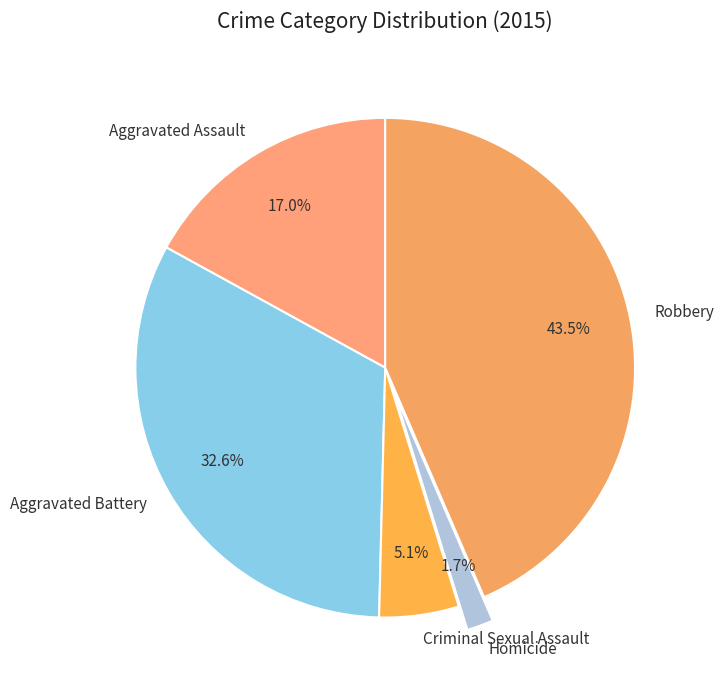

To the nearest percent, what is the combined percentage of Aggravated Assault and Homicide?

19%